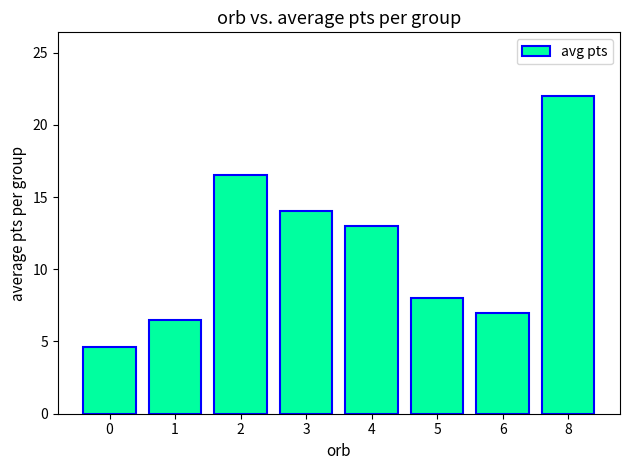

The chart shows a value of 5.6 at 4. True or false?

False